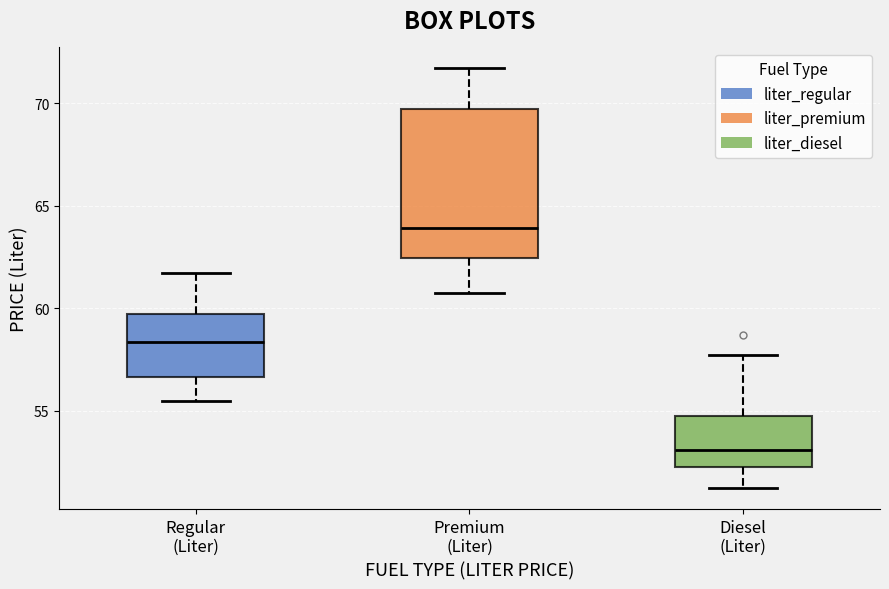

Reading left to right, read every box against the y-axis: the position of its median line, the range the box covers, and the ends of its whiskers. The values are not printed on the chart, so give them approximately, as read against the axis.

Regular (Liter): median 58.5, box 56.5 to 59.5, whiskers 55.5 to 61.5
Premium (Liter): median 64.0, box 62.5 to 69.5, whiskers 60.5 to 71.5
Diesel (Liter): median 53.0, box 52.0 to 54.5, whiskers 51.0 to 57.5